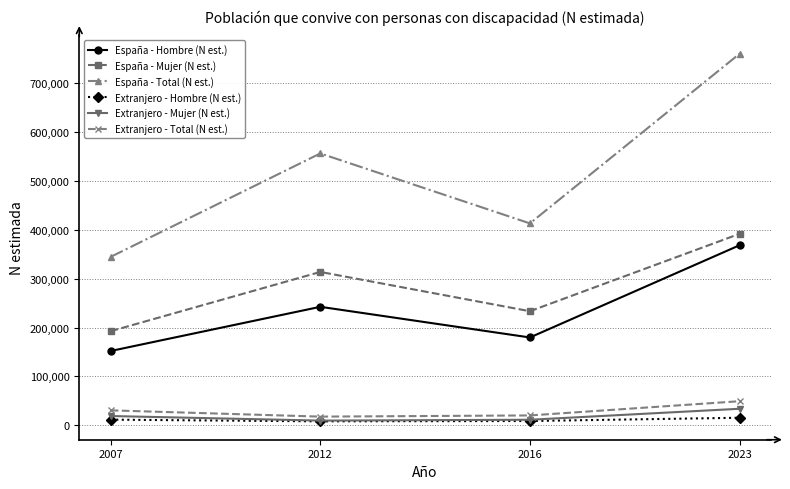

How many lines are shown in the chart?

6